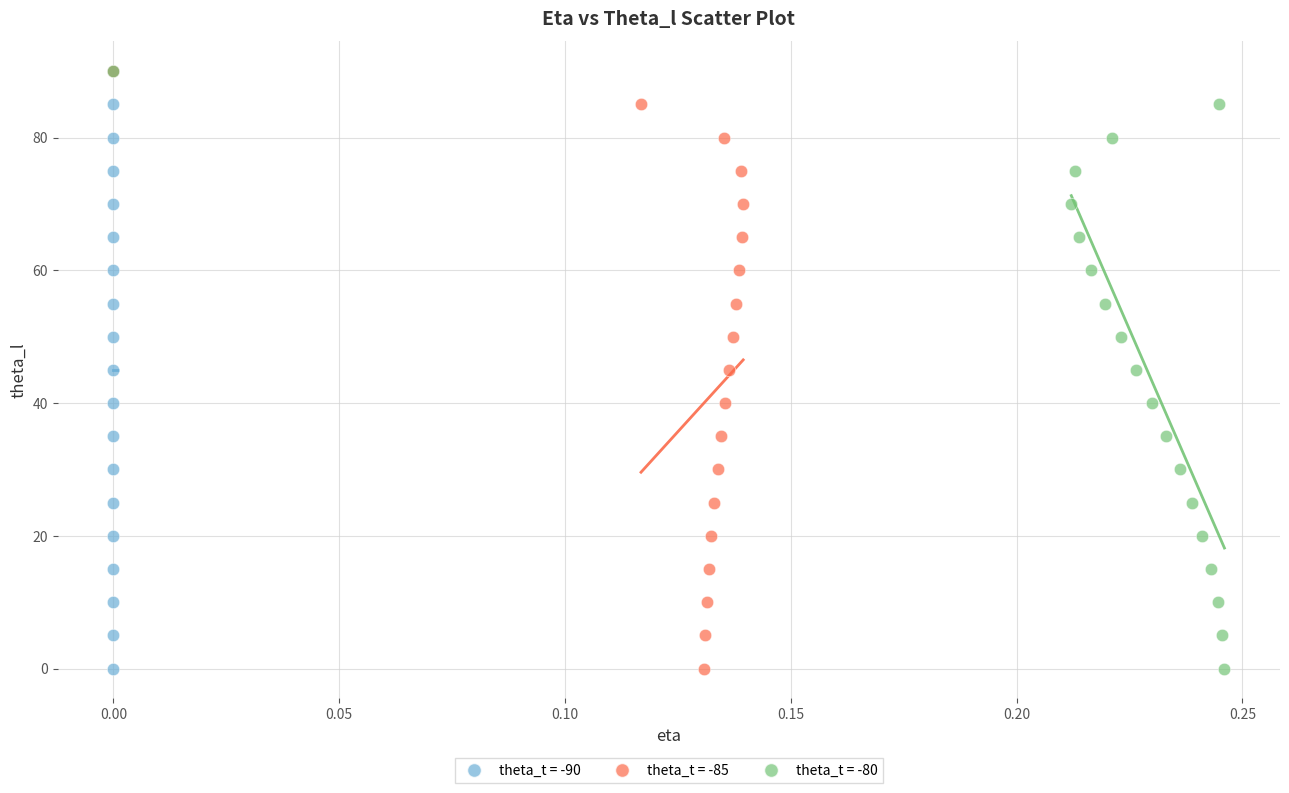

What are all the series names shown in the legend?

theta_t = -90, theta_t = -85, theta_t = -80